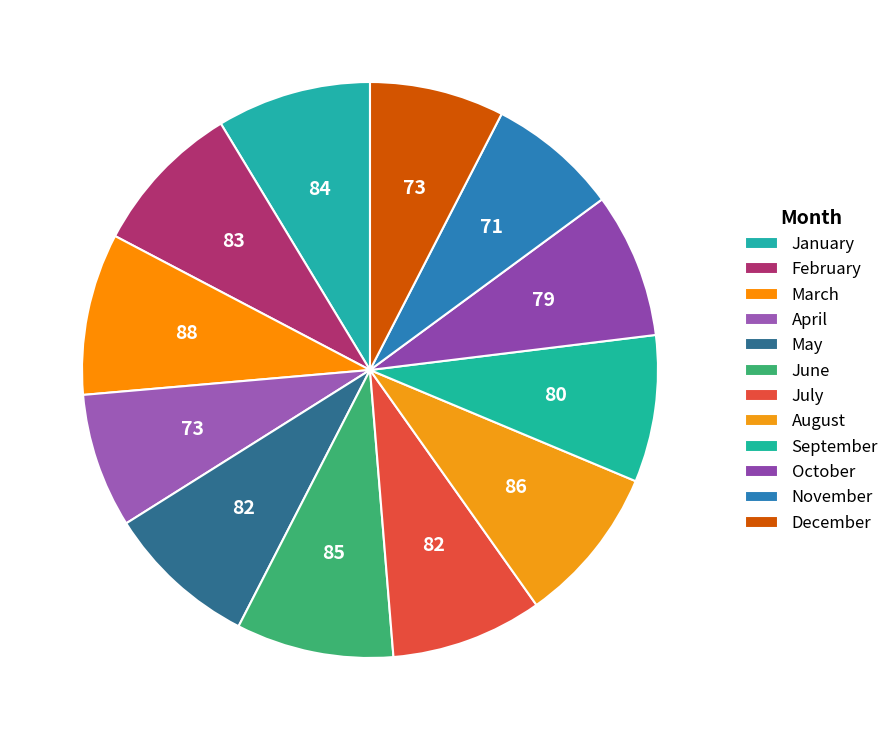

How many segments does this pie chart have?

12